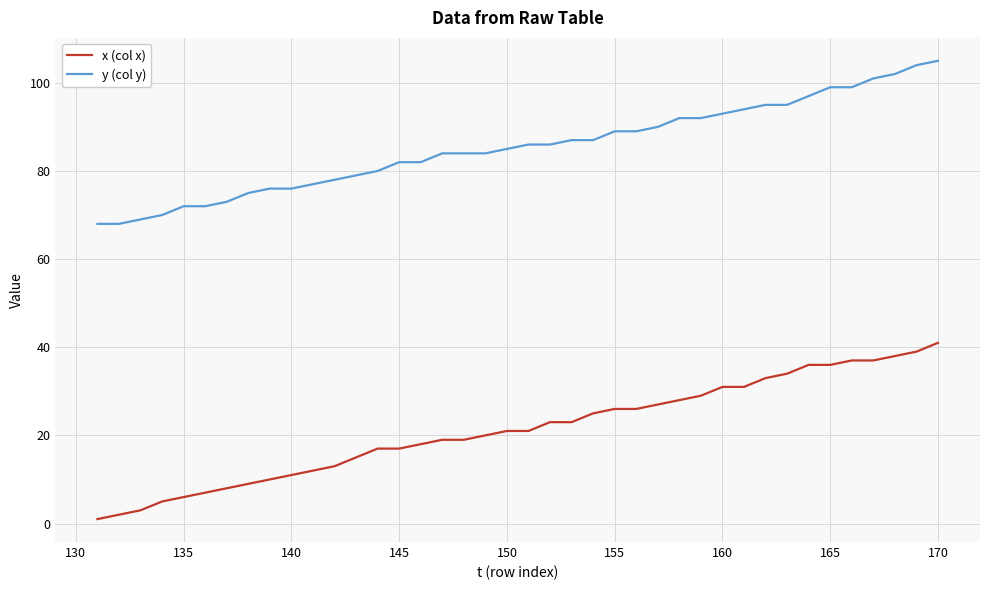

What is the sum of all x (col x) values?

854